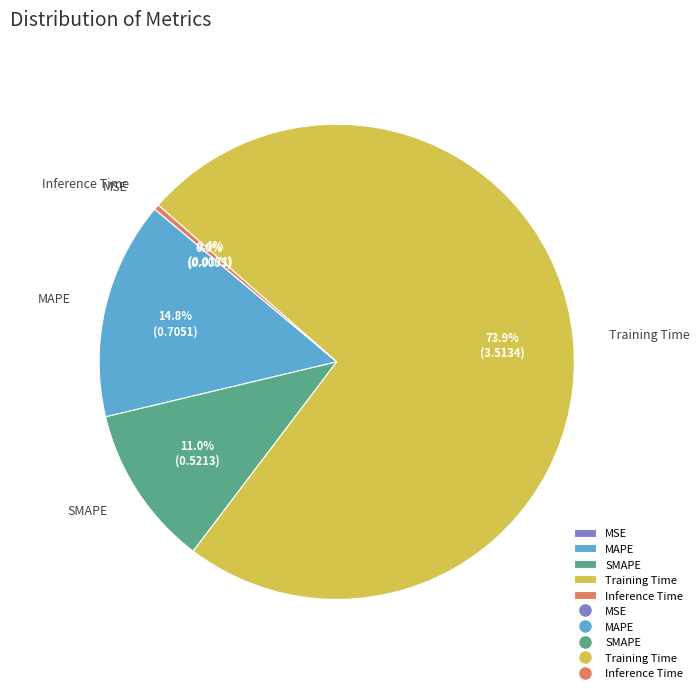

What percentage is NOT represented by Inference Time?

99.6%